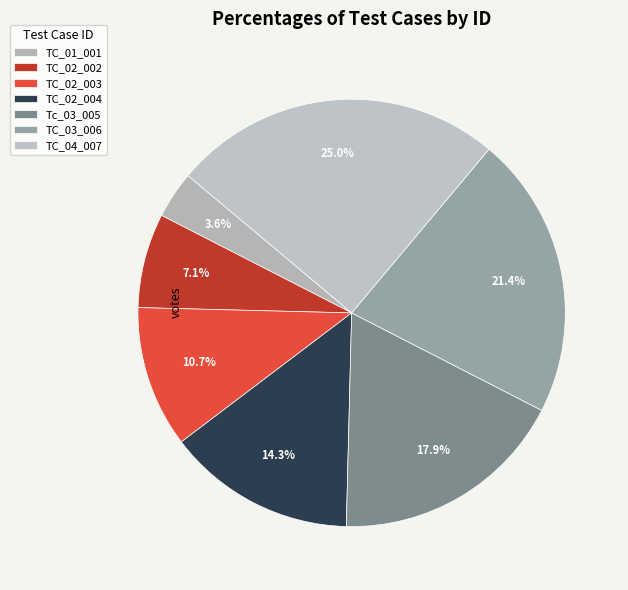

The TC_04_007 slice represents 25% of the pie. True or false?

True